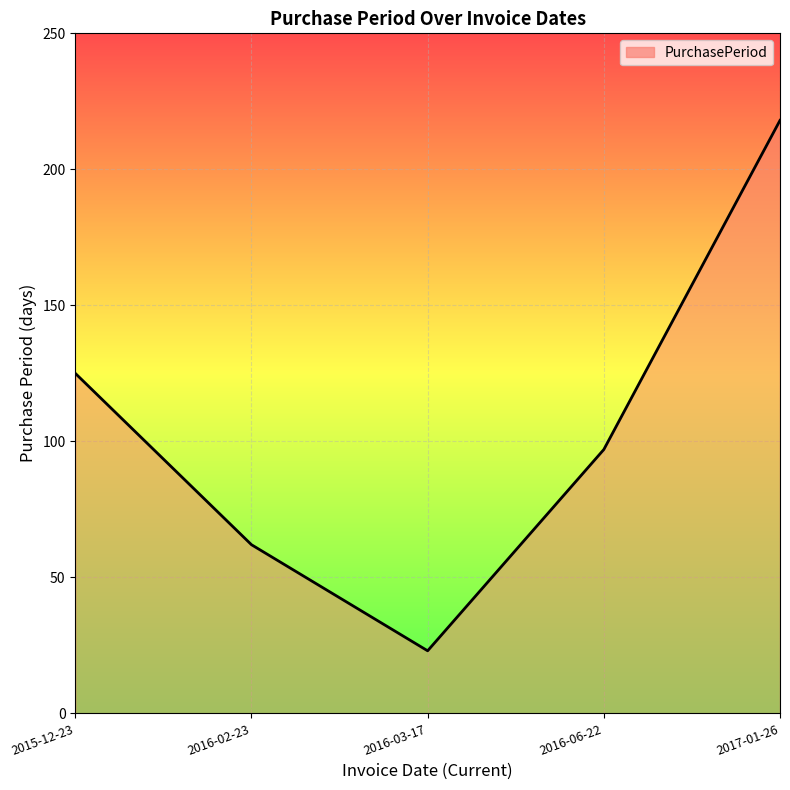

What is the ratio of the value at 2016-02-23 to the value at 2015-12-23?

0.5